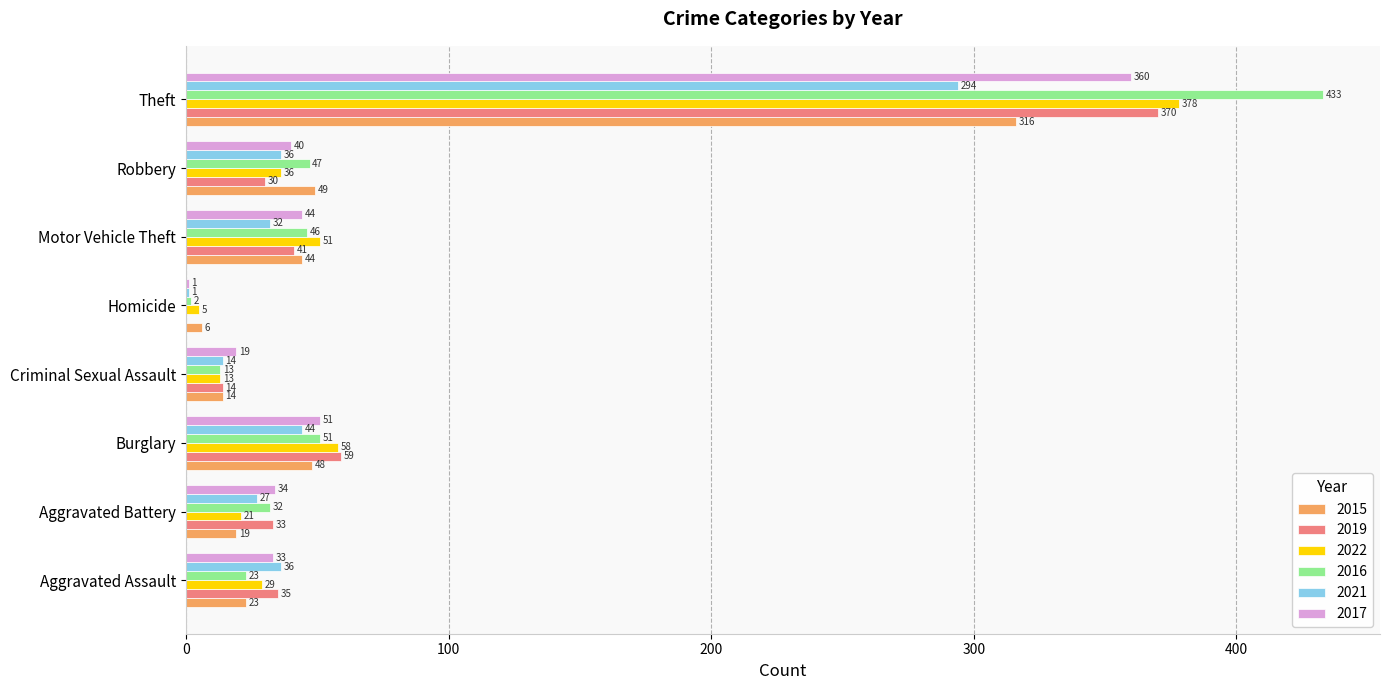

Is it true that 2017 equals 65 at Robbery?

False